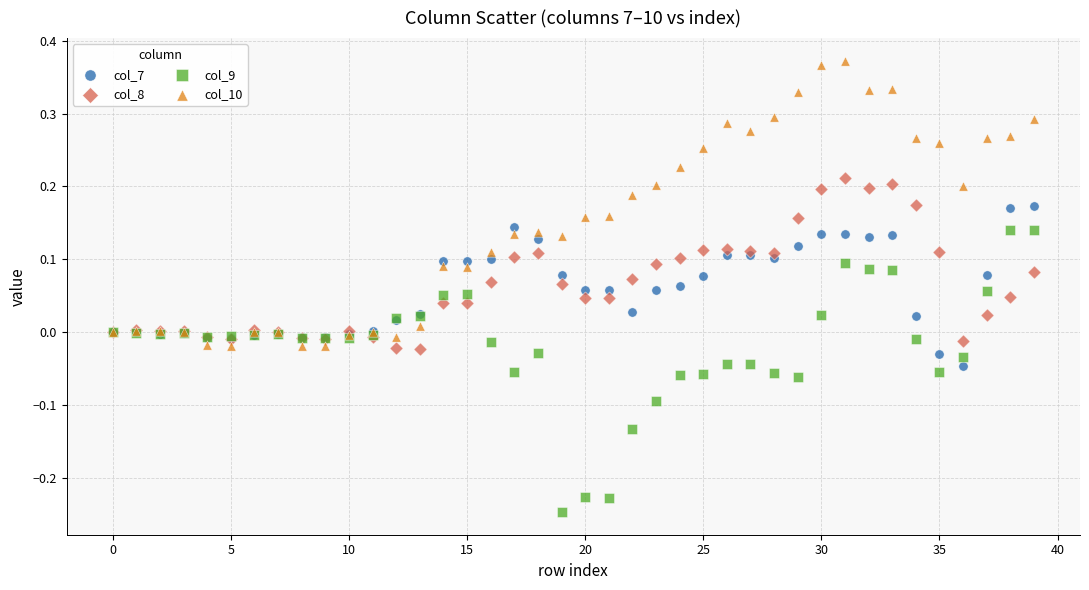

Which series contains the highest Y value?

col_10